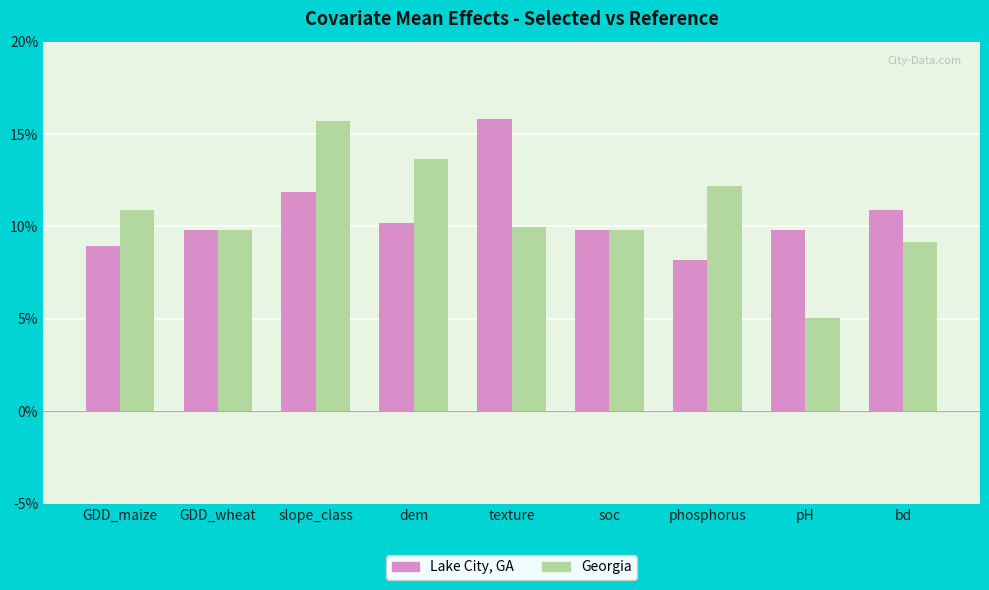

What is the difference between the second highest and second lowest values in the Georgia series?

4.5